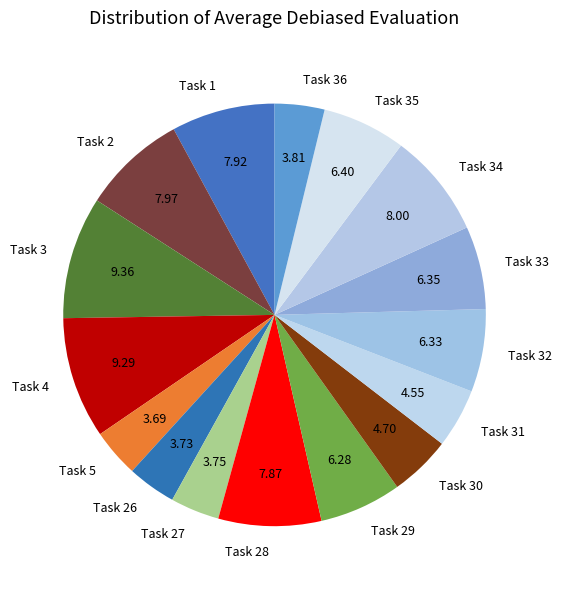

What is the ratio of the value at Task 28 to the value at Task 3?

0.8